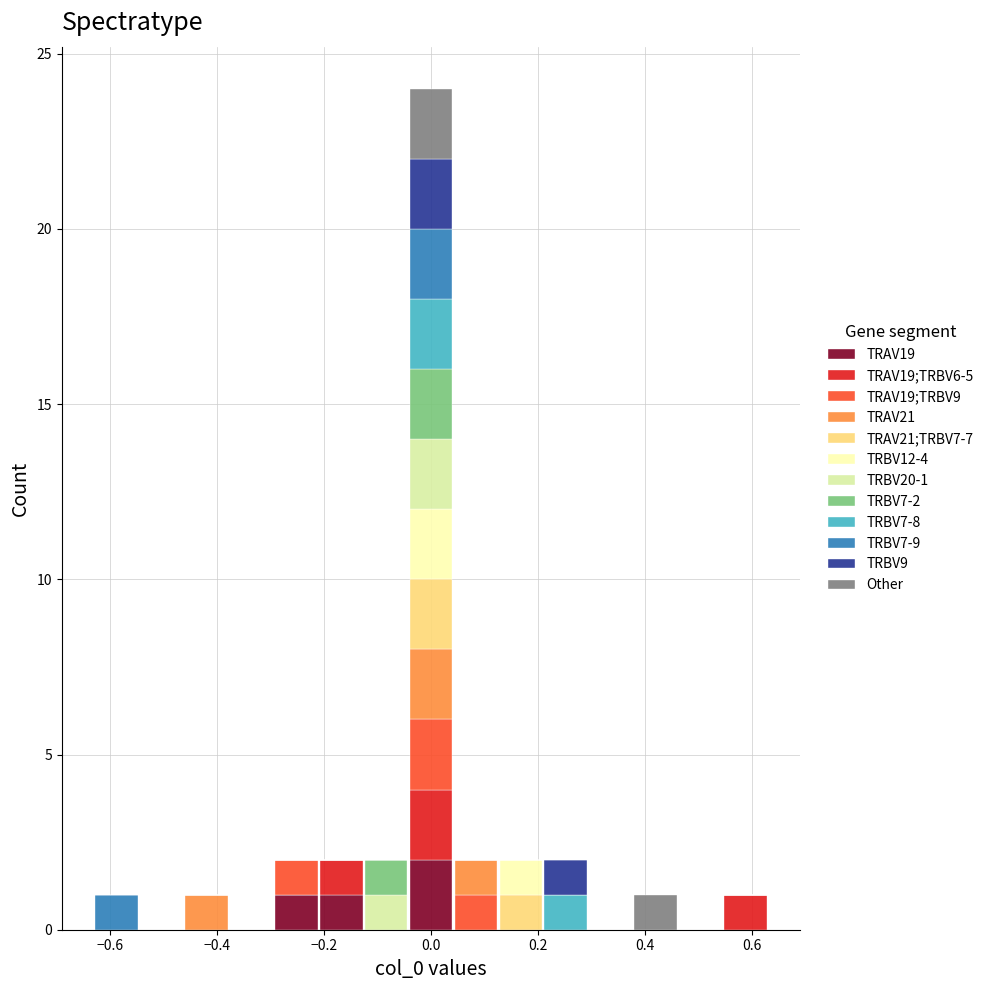

Which range on the x-axis has the tallest stacked bar (by total height)?

-0.04 to 0.04